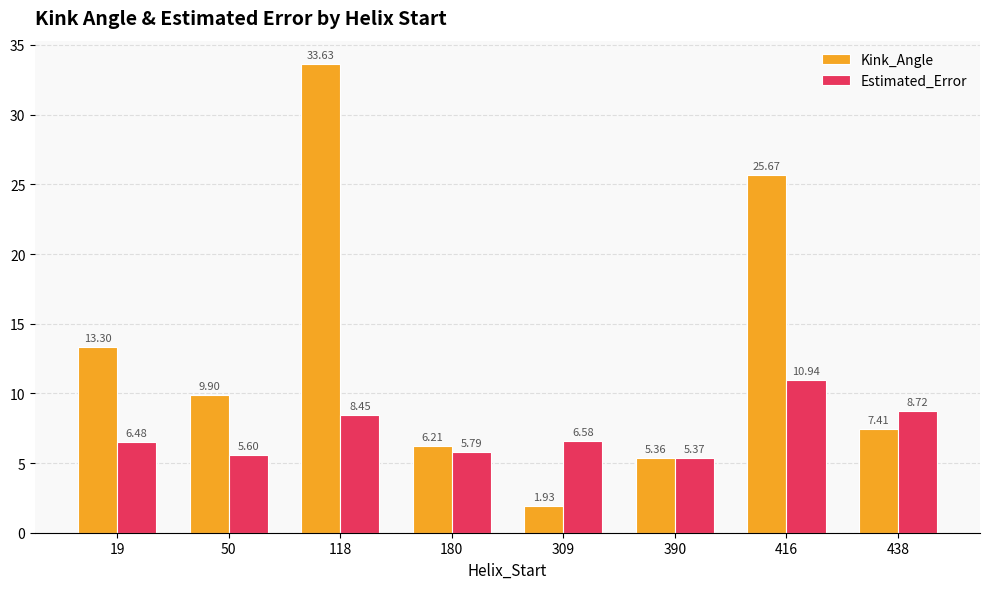

How many groups of bars are there?

8